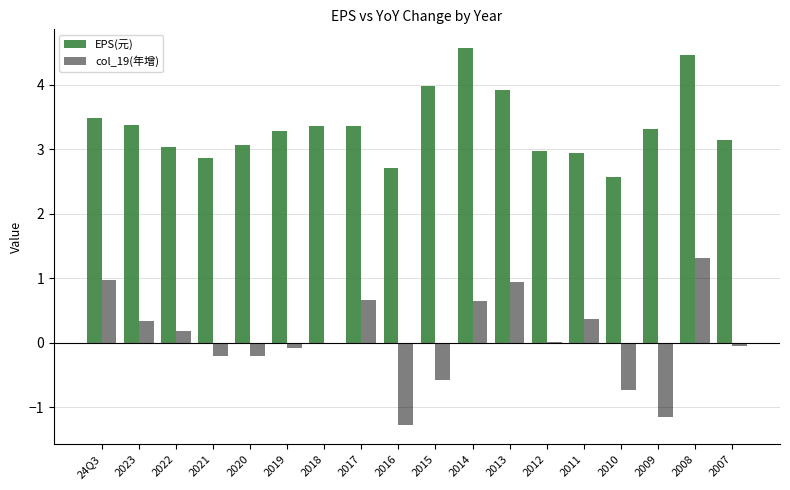

At which category is the sum across all series the highest?

2008